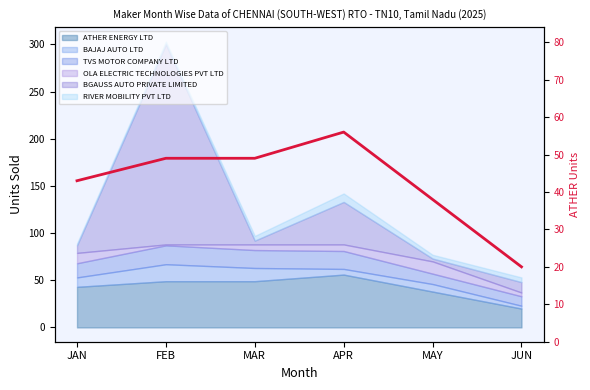

Does the chart display data point markers on the line(s)?

No